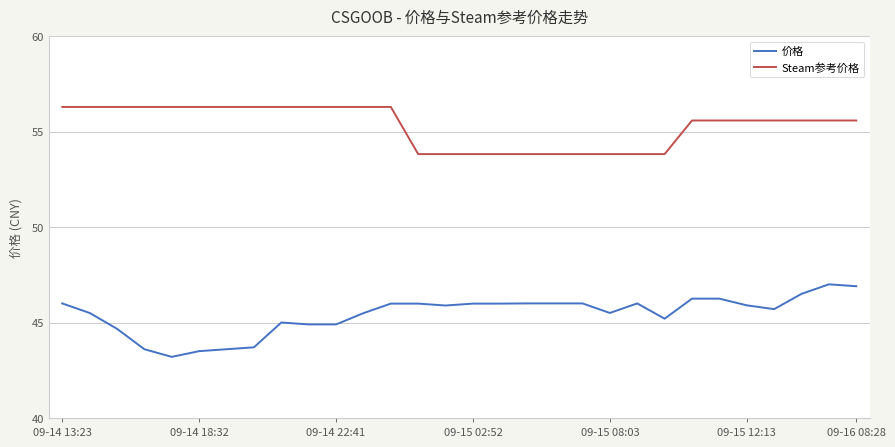

What is the difference between the maximum and minimum values in the Steam参考价格 series?

2.5